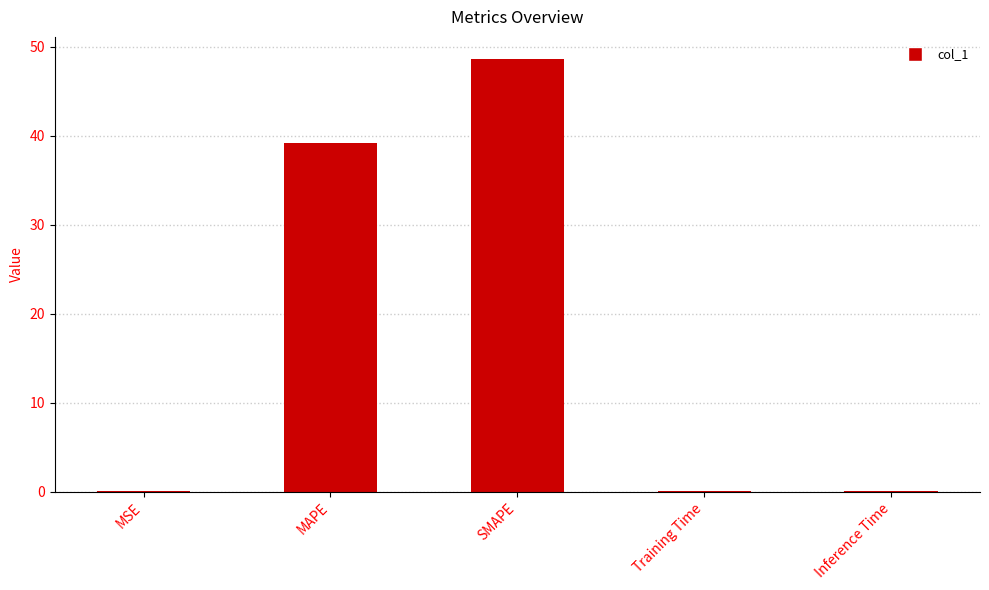

What is the change in value from MAPE to SMAPE?

+9.5